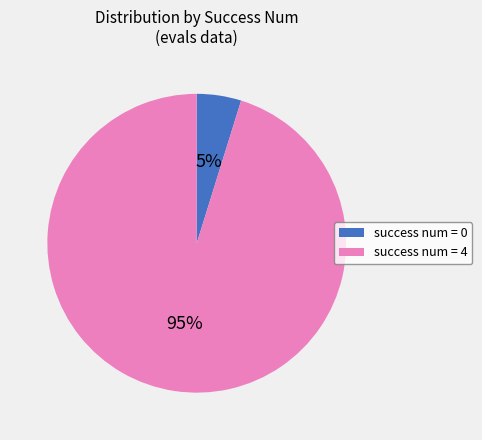

True or false: success num = 4 accounts for 87% of the total.

False